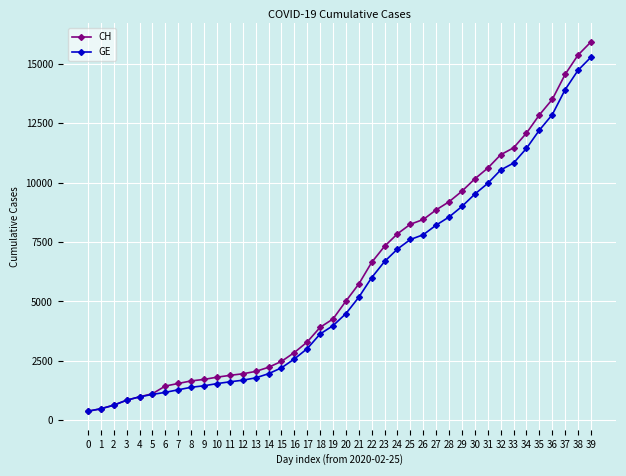

Does the chart have visible grid lines?

Yes